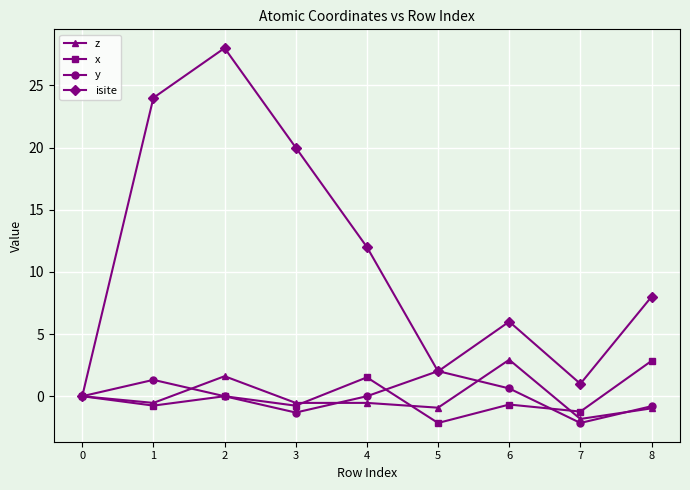

At how many categories does at least one series exceed 21?

2